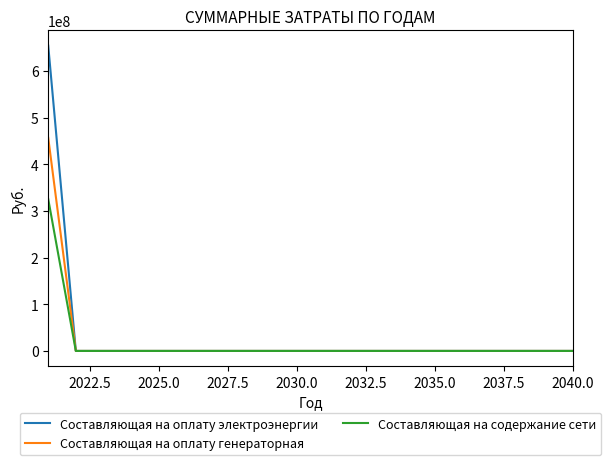

Is this an area chart (filled region under the line)?

No